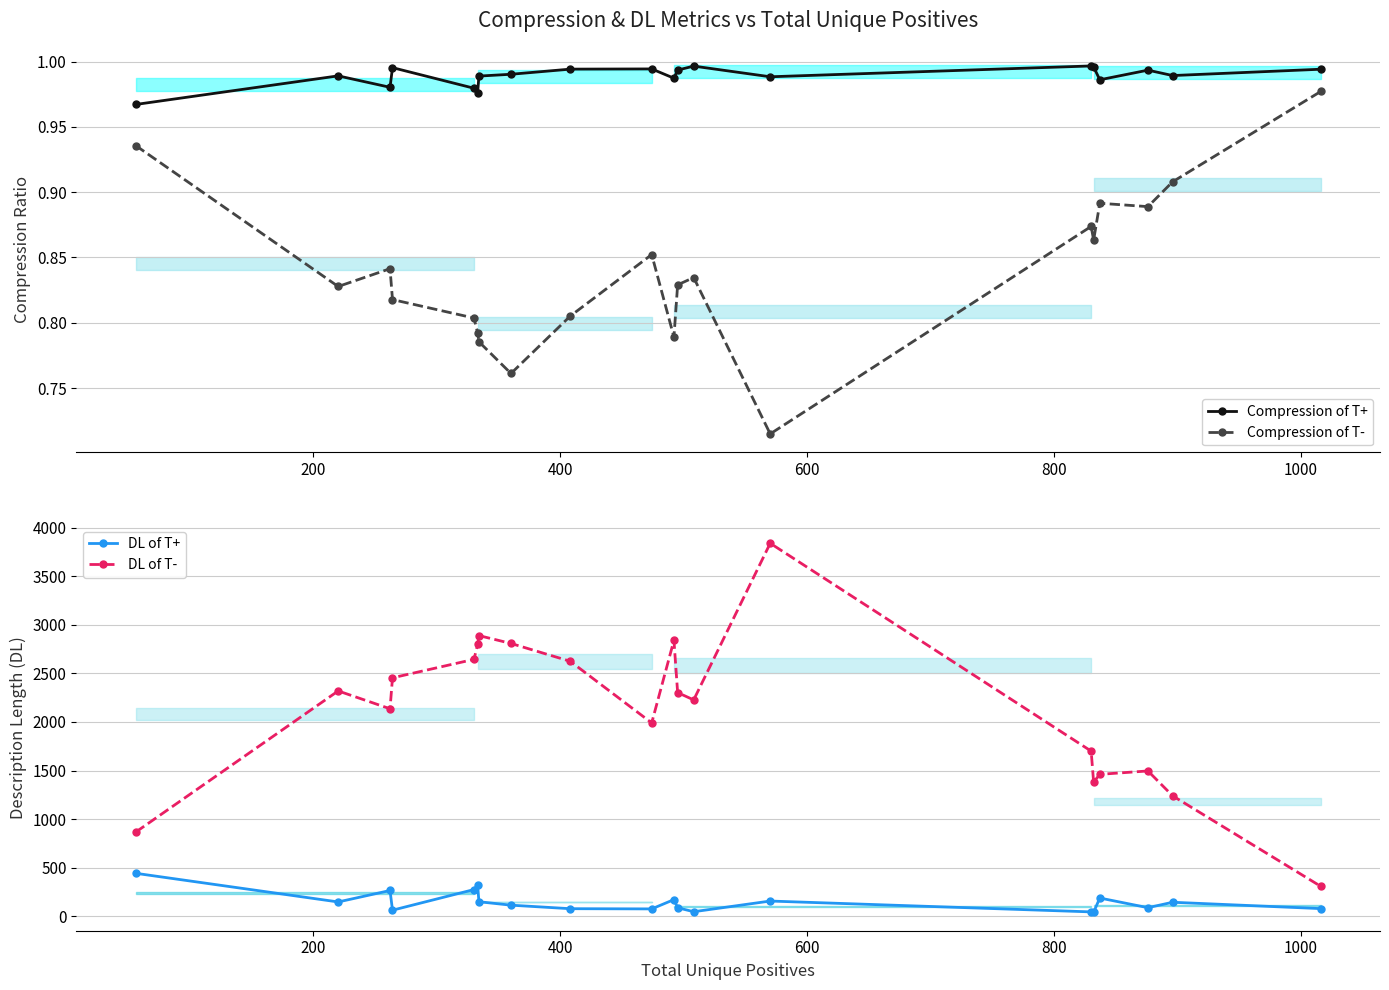

True or false: Compression of T- and Compression of T+ intersect in this chart.

False